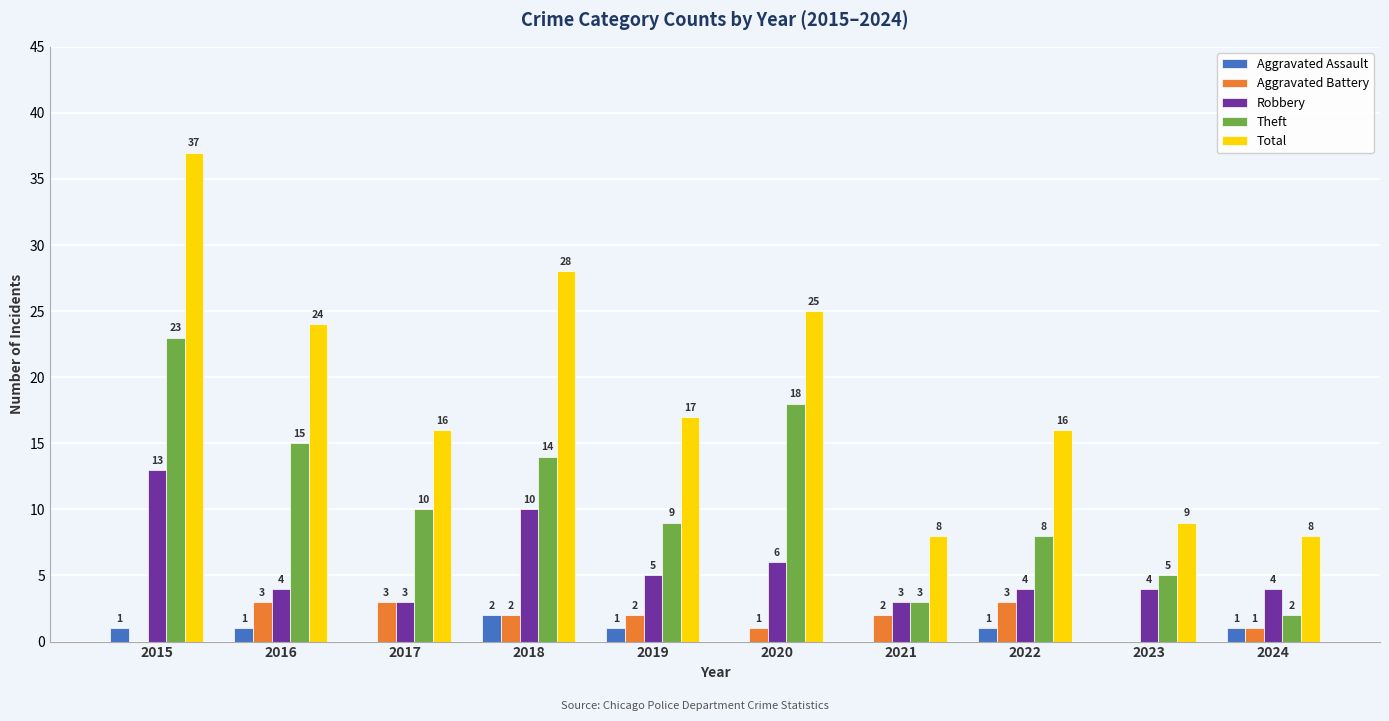

What is the spread (max minus min) of values at 2017?

16